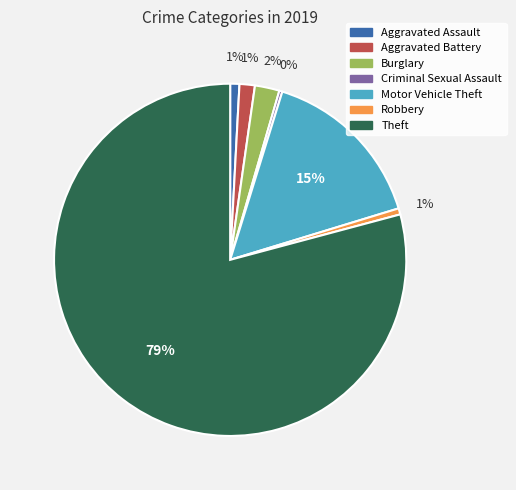

Is Theft the majority of the pie?

Yes